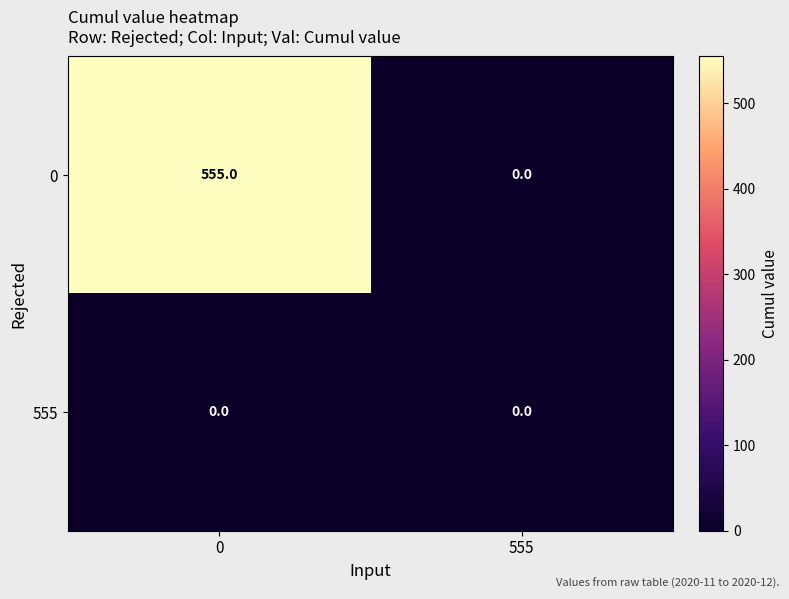

What is the difference between the maximum and minimum values in the 0 series?

555